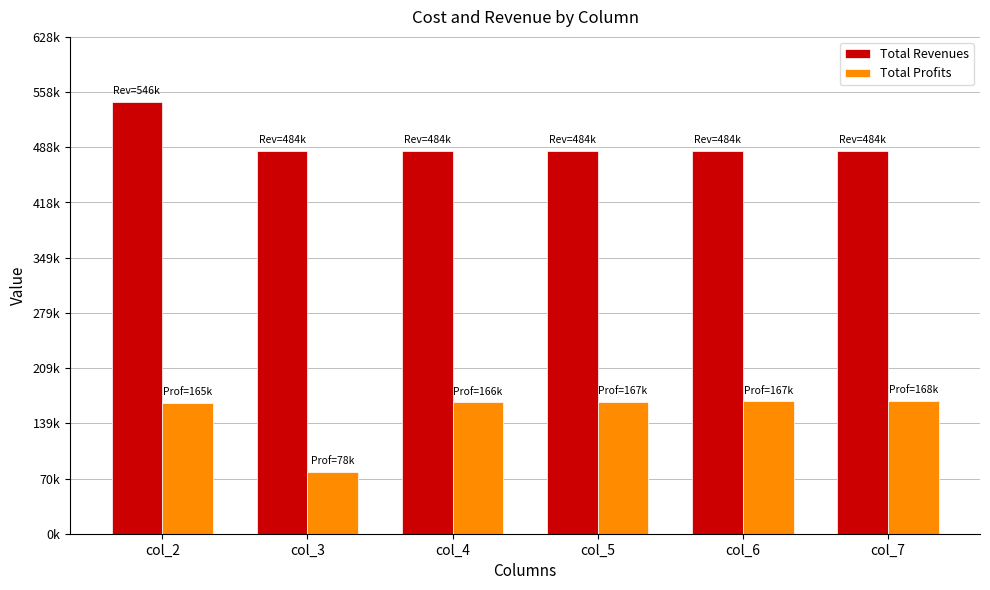

True or false: Total Profits has a value of 165151.5 at col_2.

True